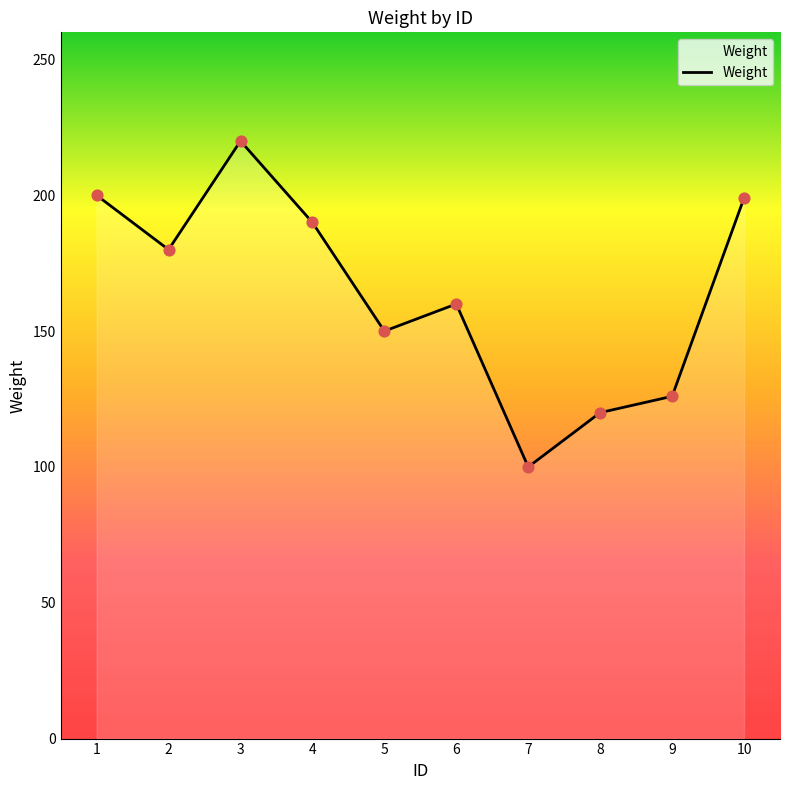

What is the ratio of the value at 2 to the value at 6?

1.1